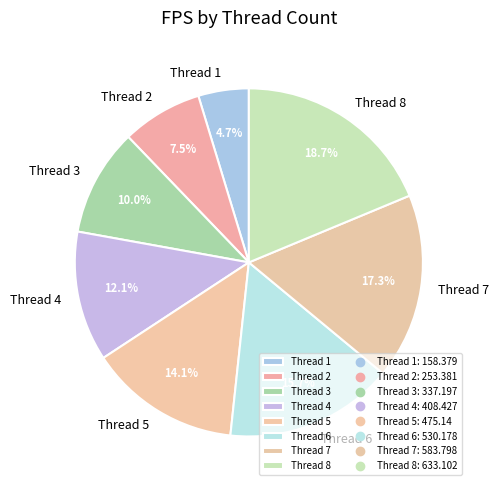

What percentage is NOT represented by Thread 8?

81.3%